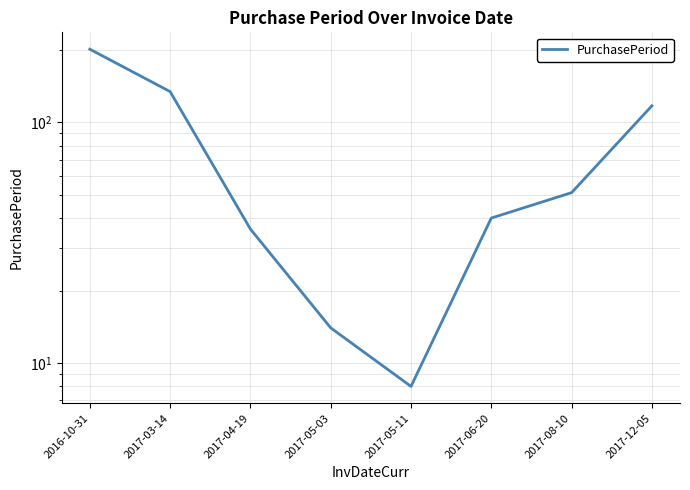

Reading left to right, what are all the values shown in this chart?

201	134	36	14	8	40	51	117